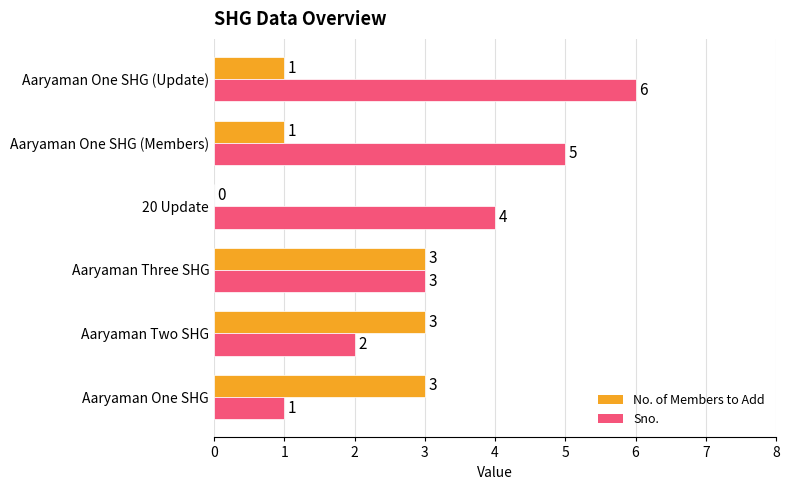

Which category has the highest value in the Sno. series?

Aaryaman One SHG (Update)